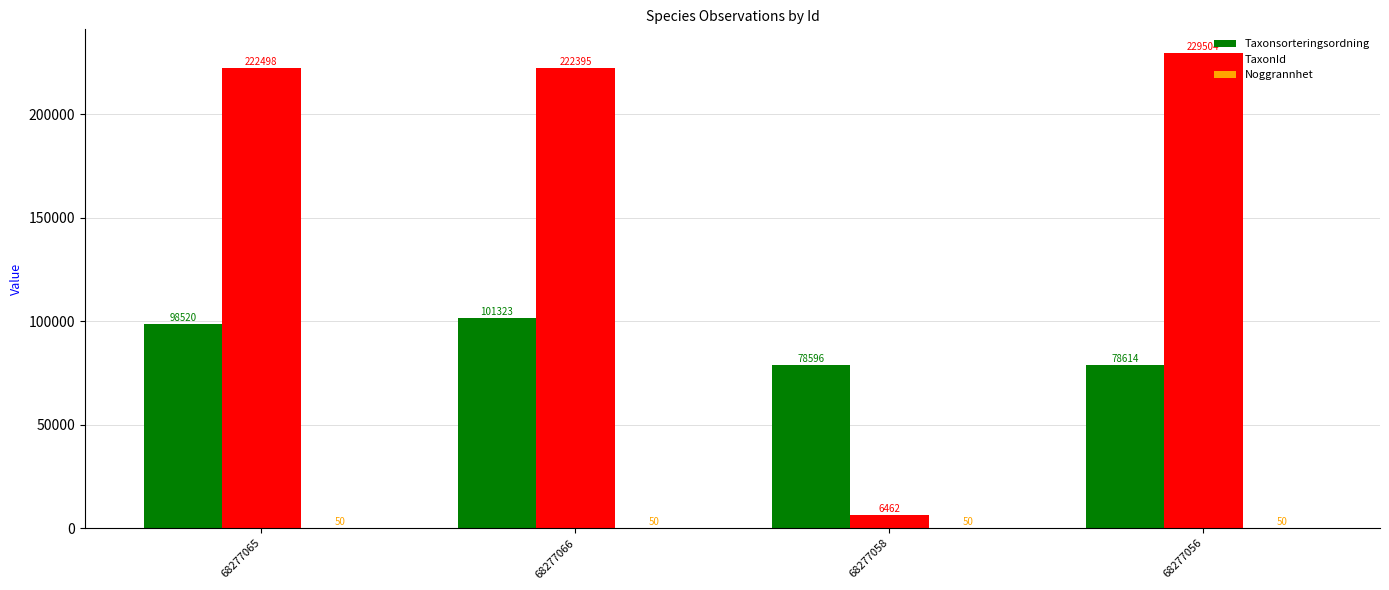

Which category has the highest value across all series?

68277056